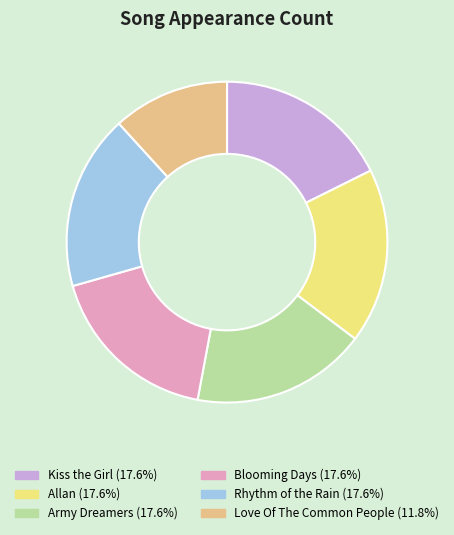

True or false: Rhythm of the Rain accounts for 18% of the total.

True